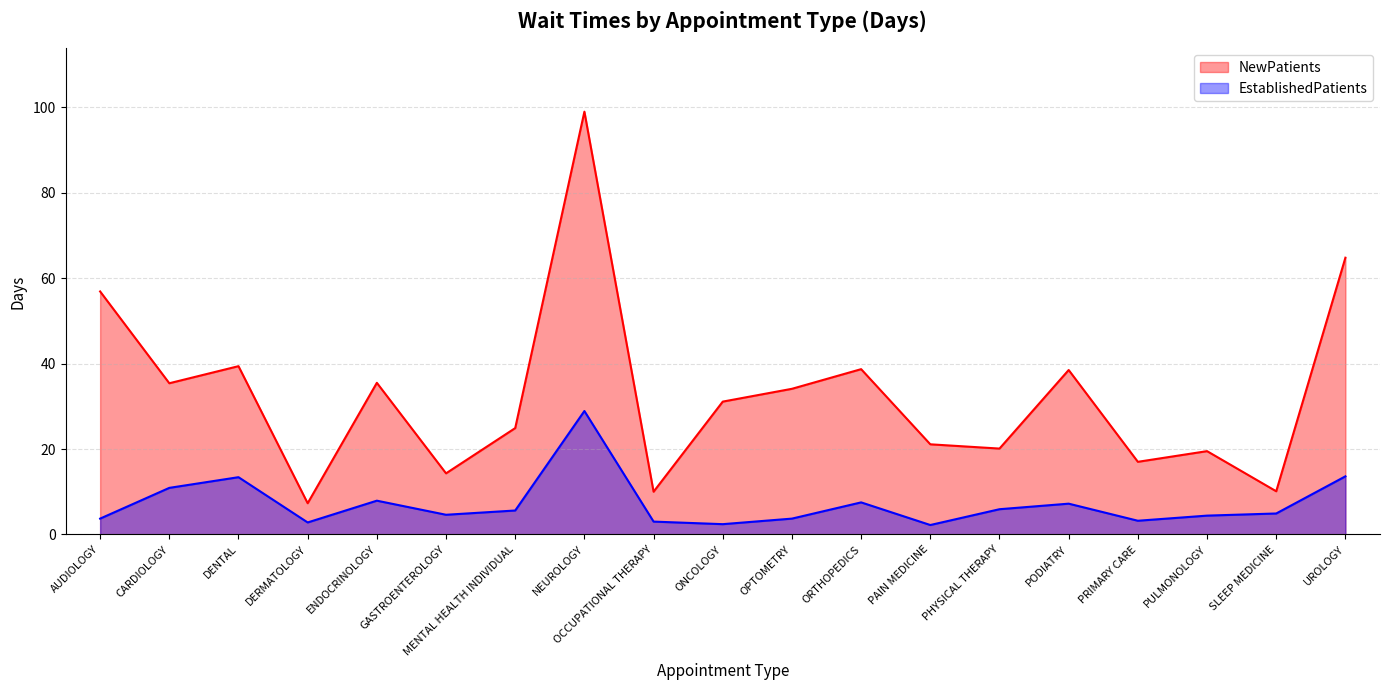

Rank the series by their average value, from highest to lowest.

NewPatients, EstablishedPatients